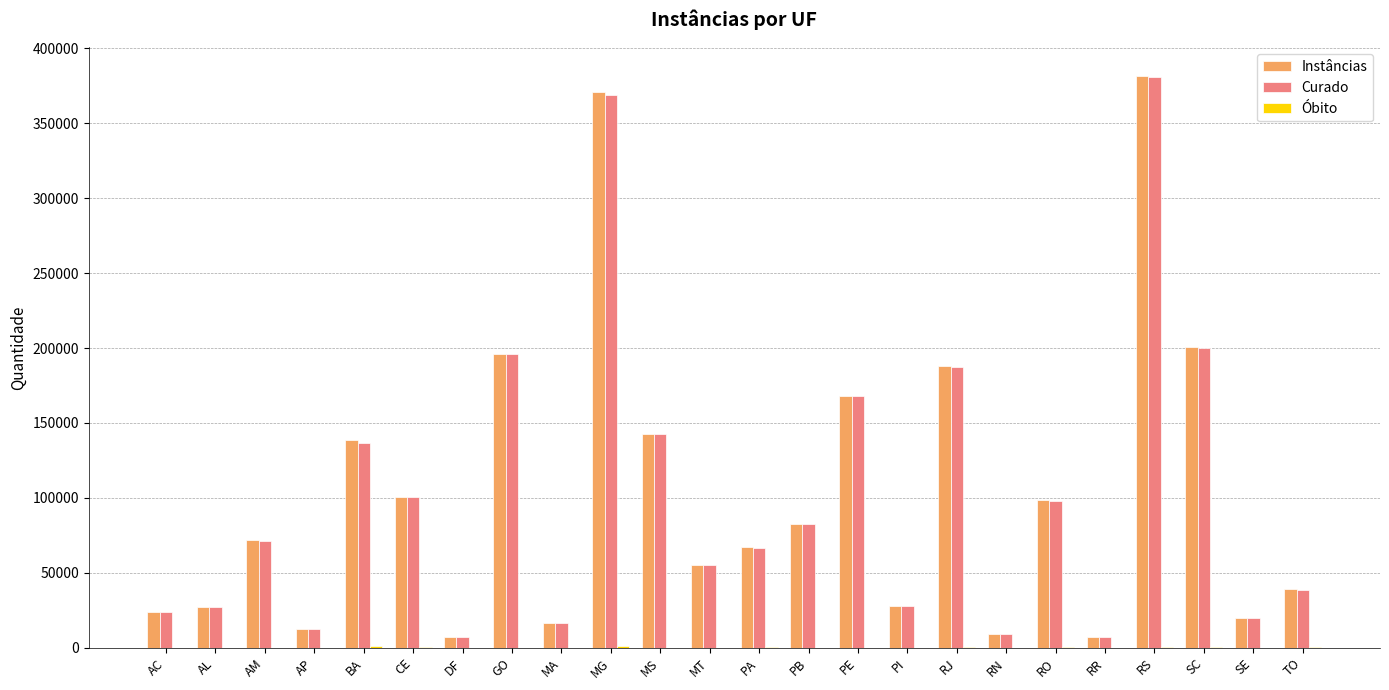

Between PE and RN, which series saw the biggest shift?

Instâncias